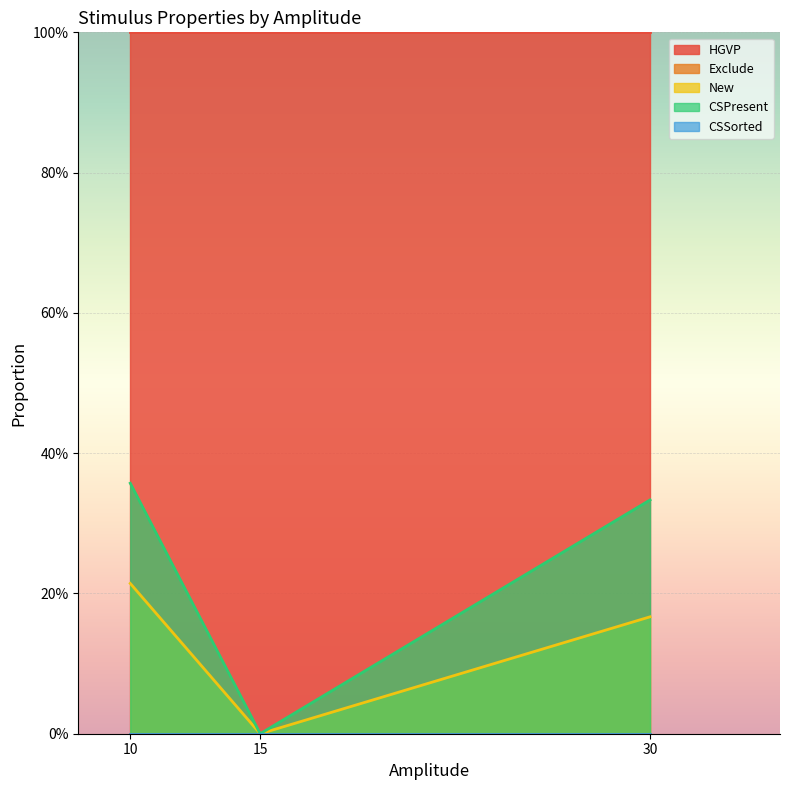

What is the sum of the CSPresent values at 10 and 10?

1